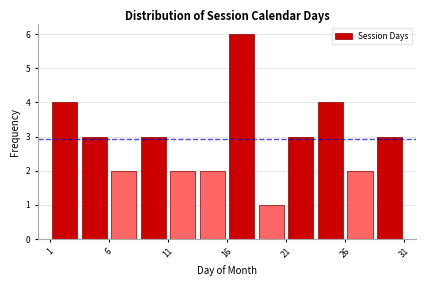

How tall is the bar that spans 18.5 to 21.0 on the x-axis? The values are not printed on the chart, so give them approximately, as read against the axis.

1